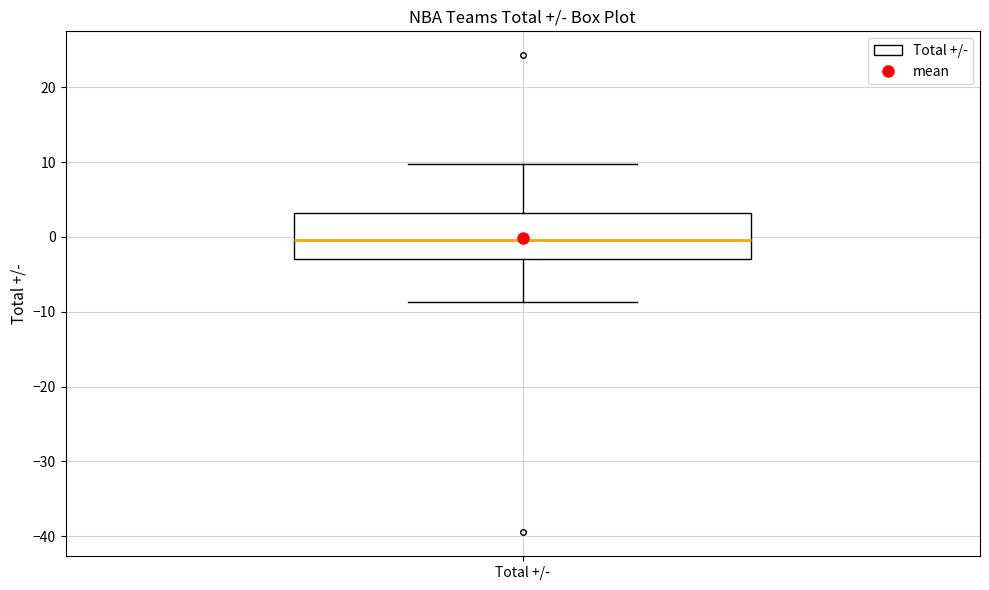

Read this box plot against the y-axis: the position of the median line, the range covered by the box, and the ends of both whiskers. The values are not printed on the chart, so give them approximately, as read against the axis.

median 0, box -3 to 3, whiskers -9 to 10